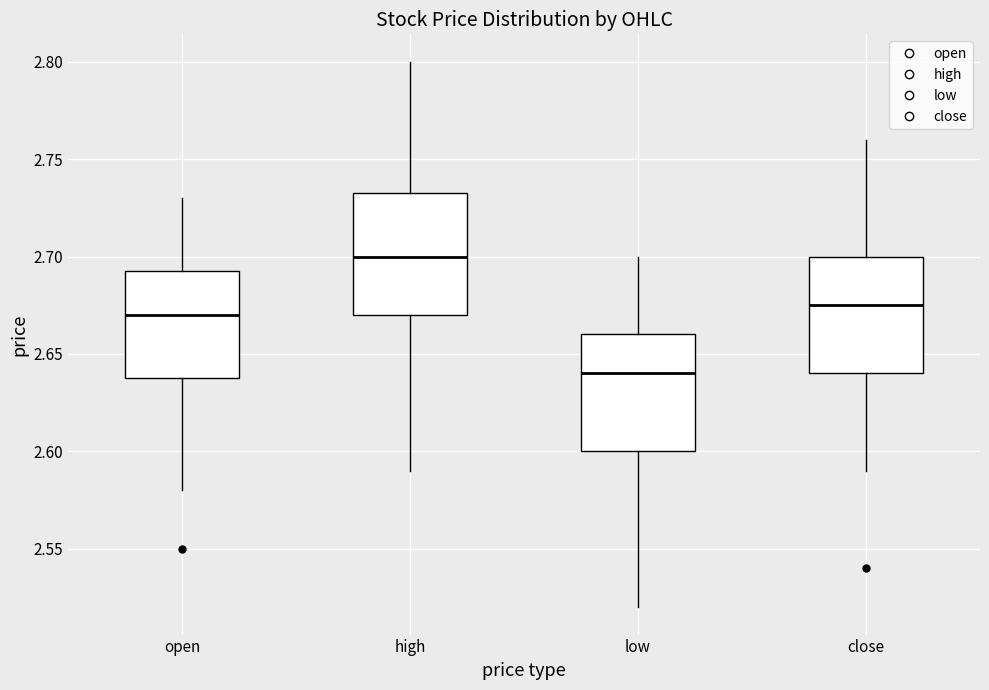

Where does the upper whisker of the box for high end on the y-axis? The values are not printed on the chart, so give them approximately, as read against the axis.

2.800